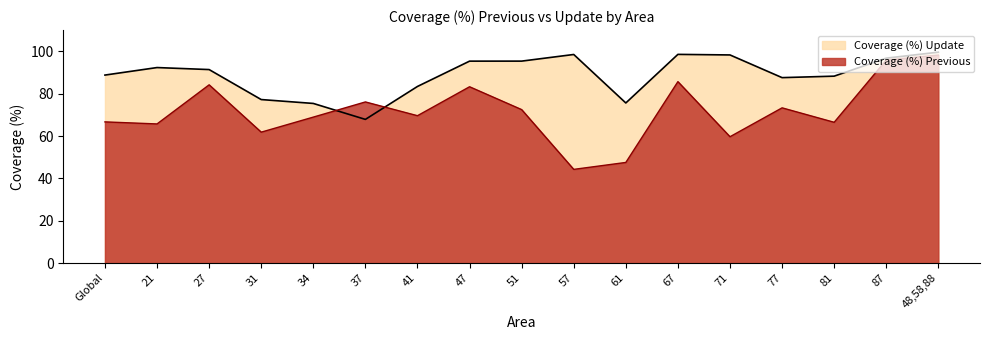

What is the sum of the Coverage (%) Previous values at 47 and 41?

152.8